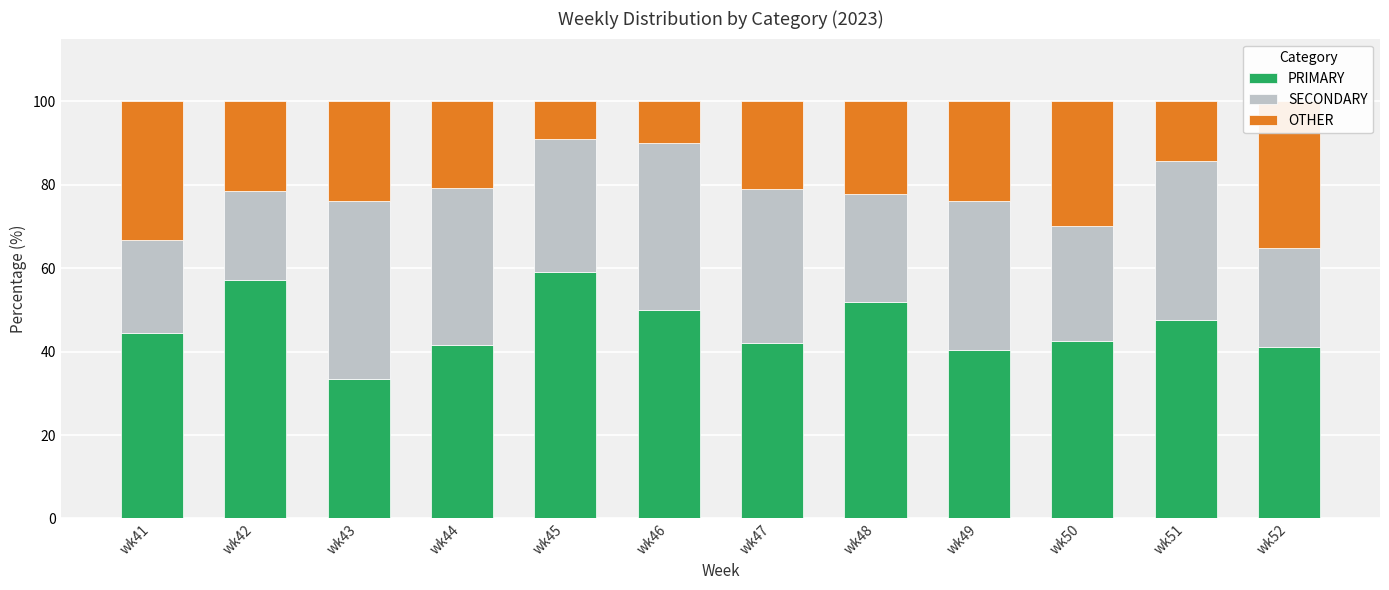

What is the minimum value for SECONDARY?

21.4